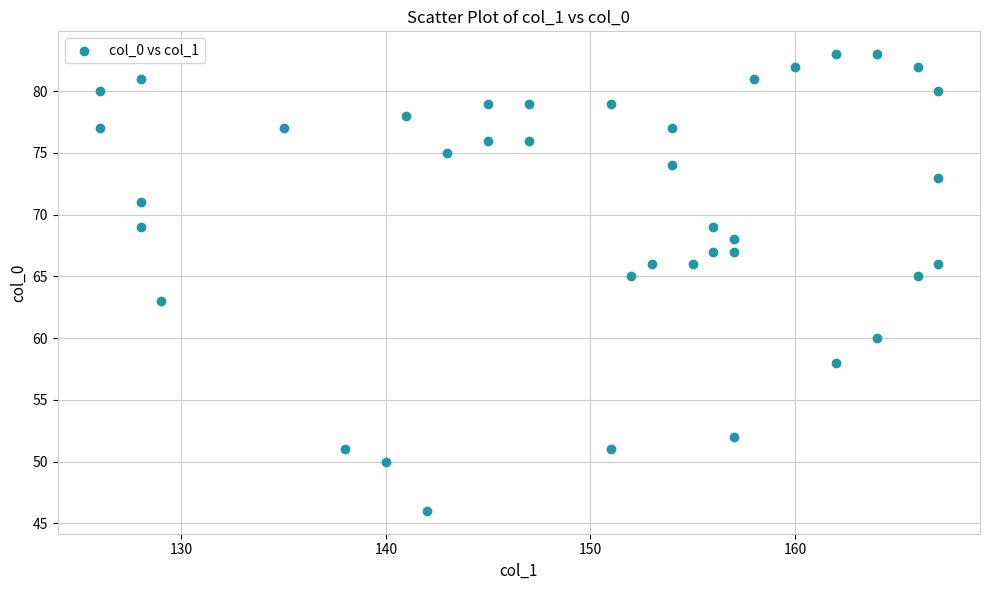

What is the range of X values (max minus min)?

41